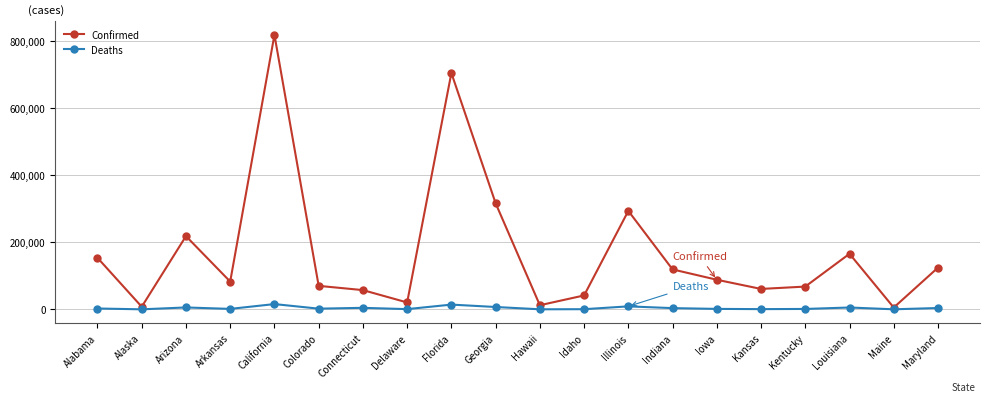

At which label is Confirmed closest to 411798?

Georgia